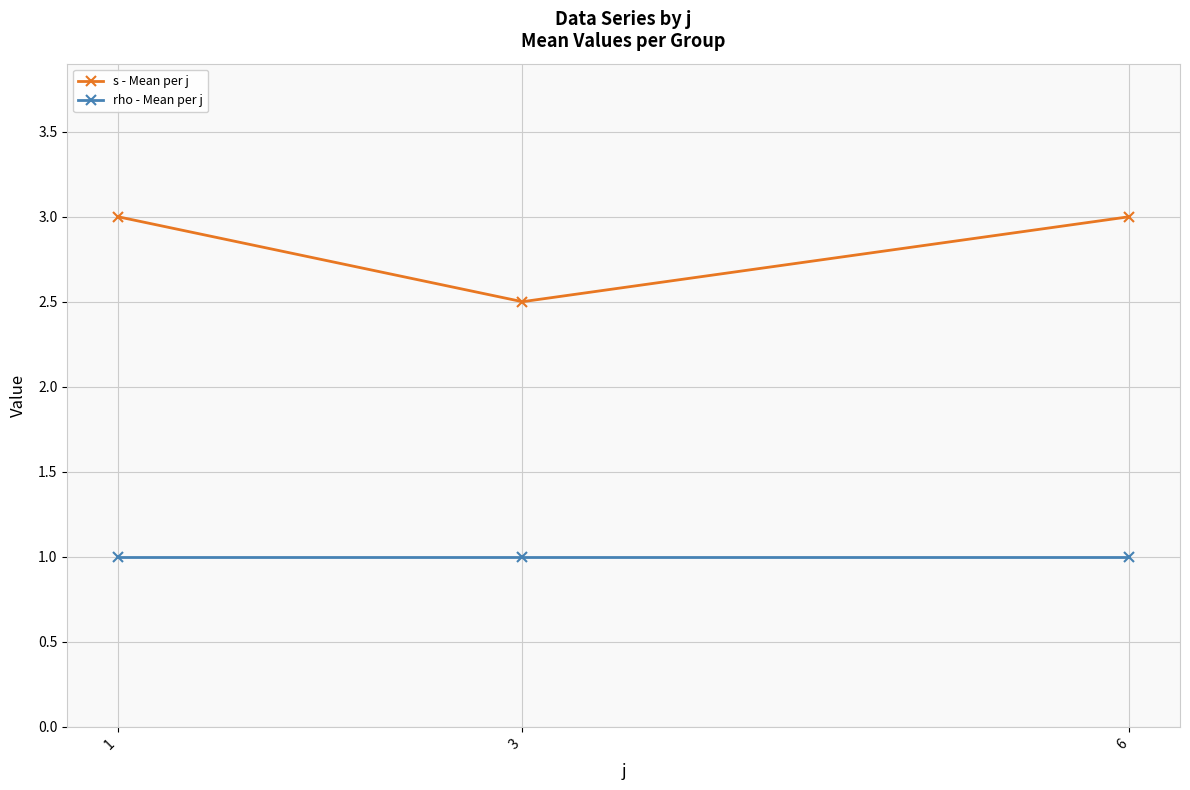

What is the average value of the s - Mean per j series?

2.8